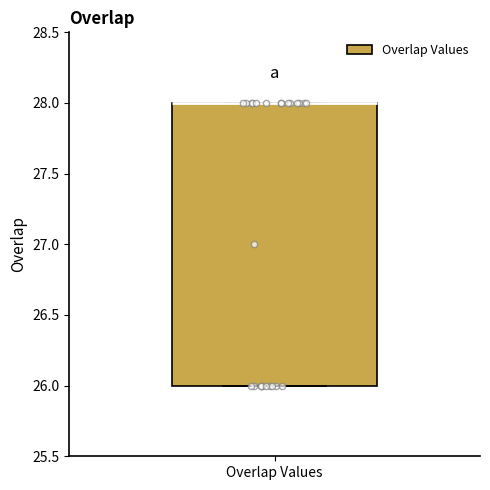

Where is the lower edge of the box for Overlap Values on the y-axis? The values are not printed on the chart, so give them approximately, as read against the axis.

26